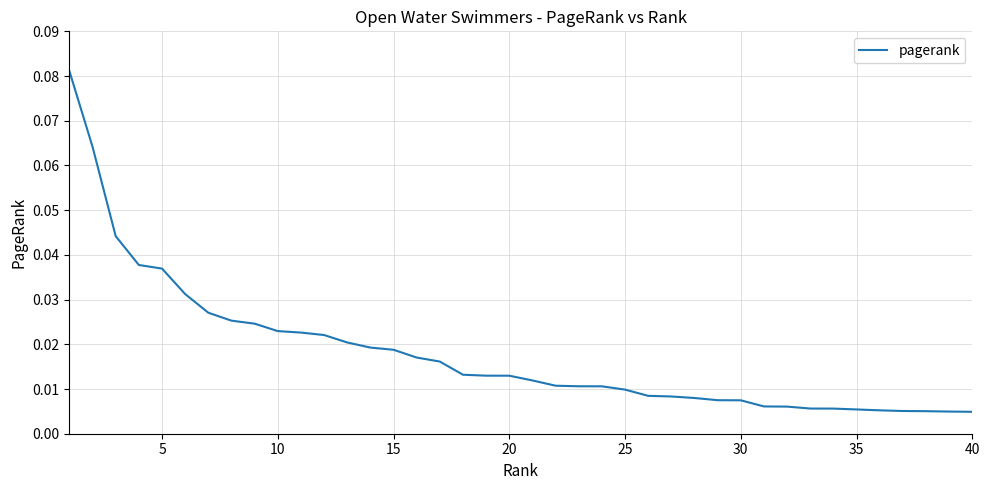

Does the chart have visible grid lines?

Yes